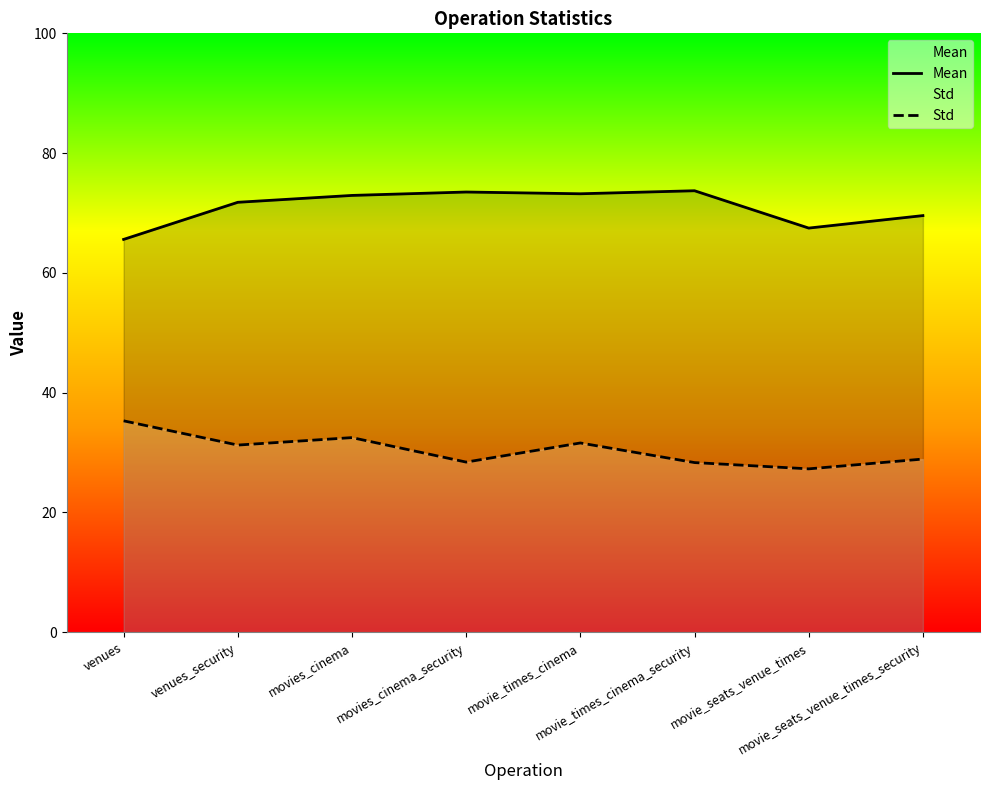

At how many categories does at least one series exceed 49?

8